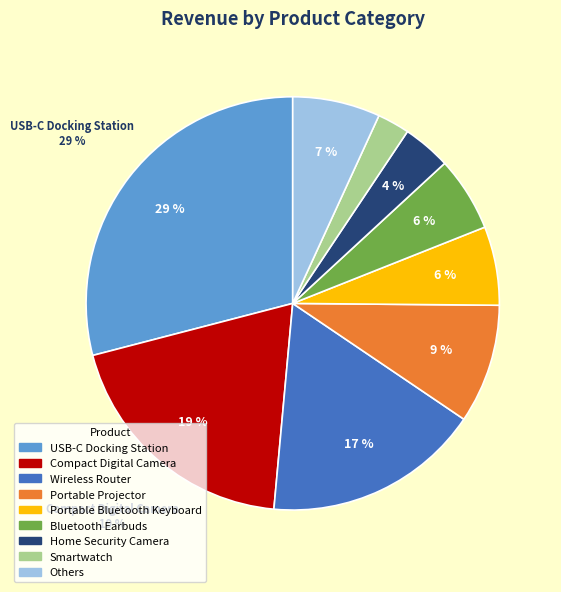

Is there a majority slice in this chart?

No